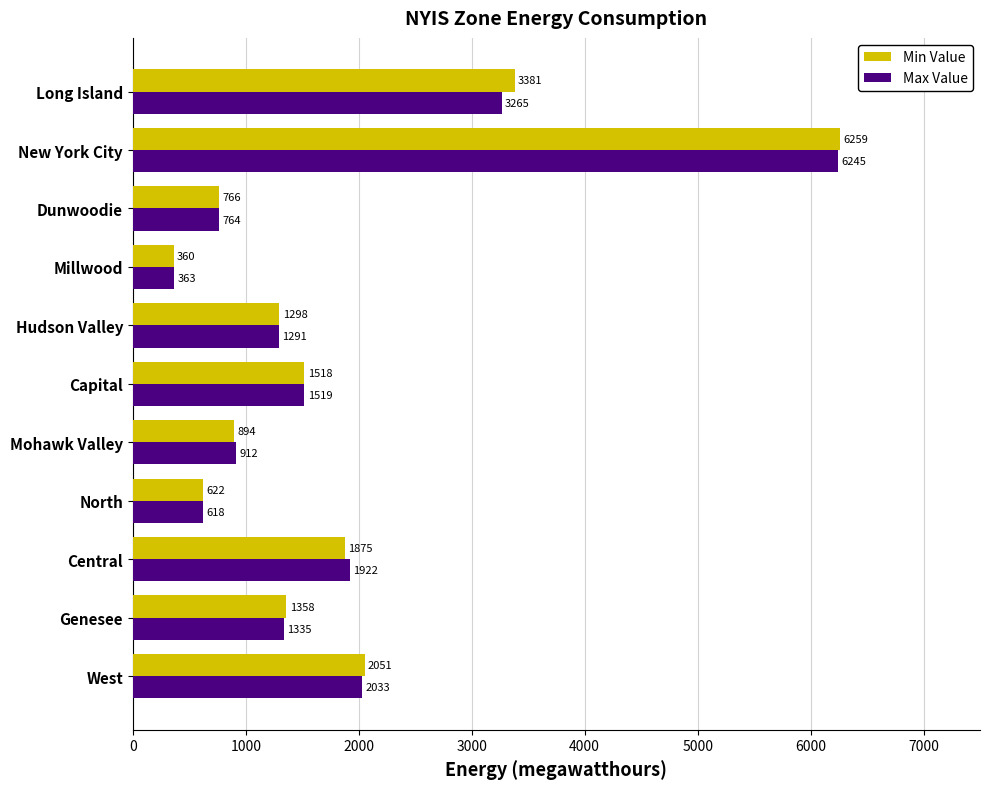

What are all the series names shown in the legend?

Min Value, Max Value